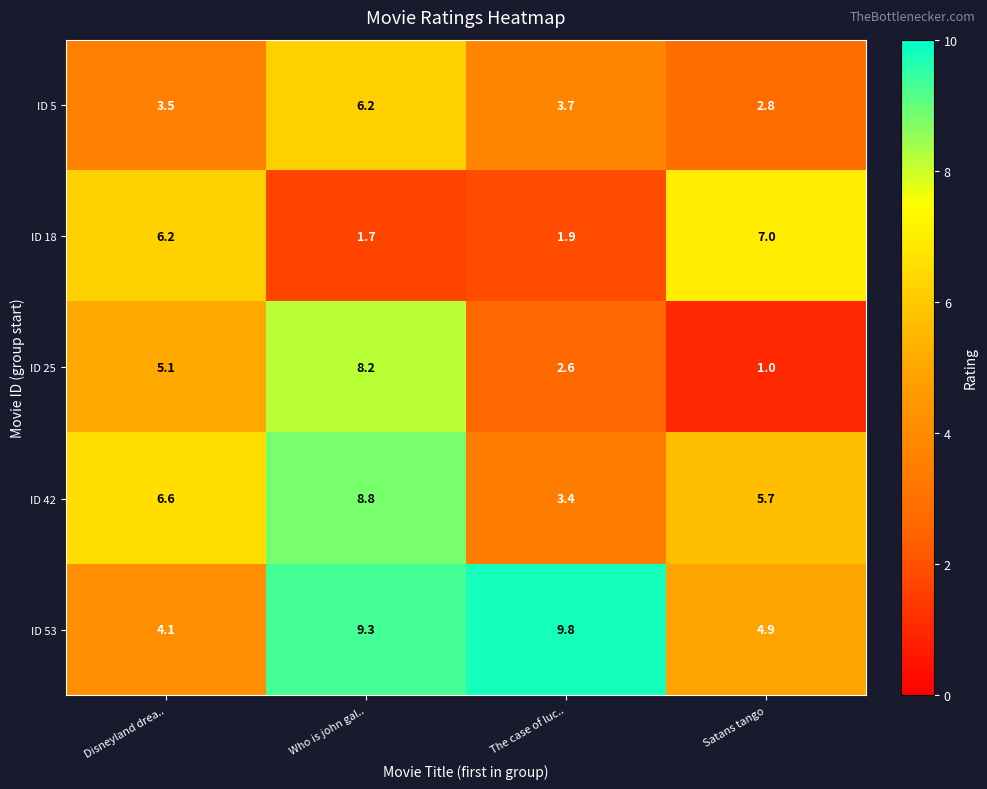

Where does the ID 18 series first go above 6?

Disneyland drea..